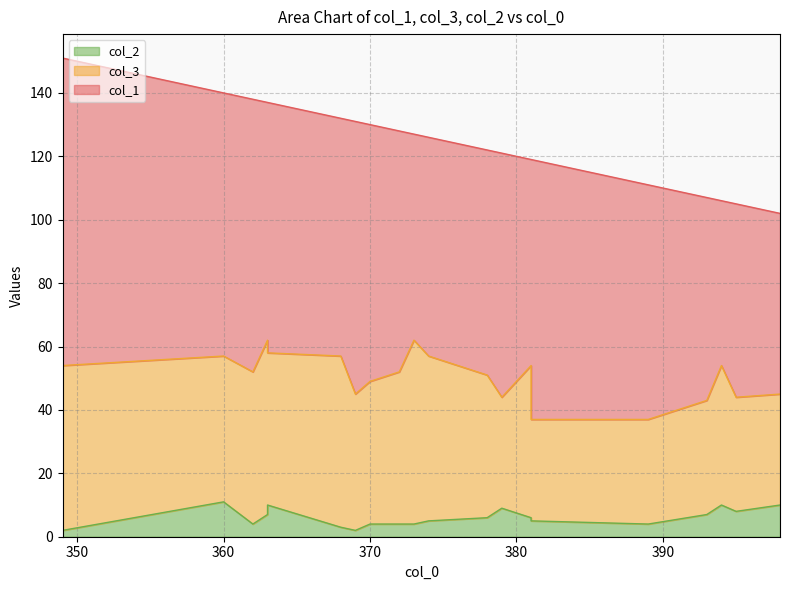

List the labels in order of col_3 value, largest first.

373, 363, 368, 374, 349, 363, 362, 372, 381, 360, 378, 370, 394, 369, 395, 393, 398, 379, 389, 381